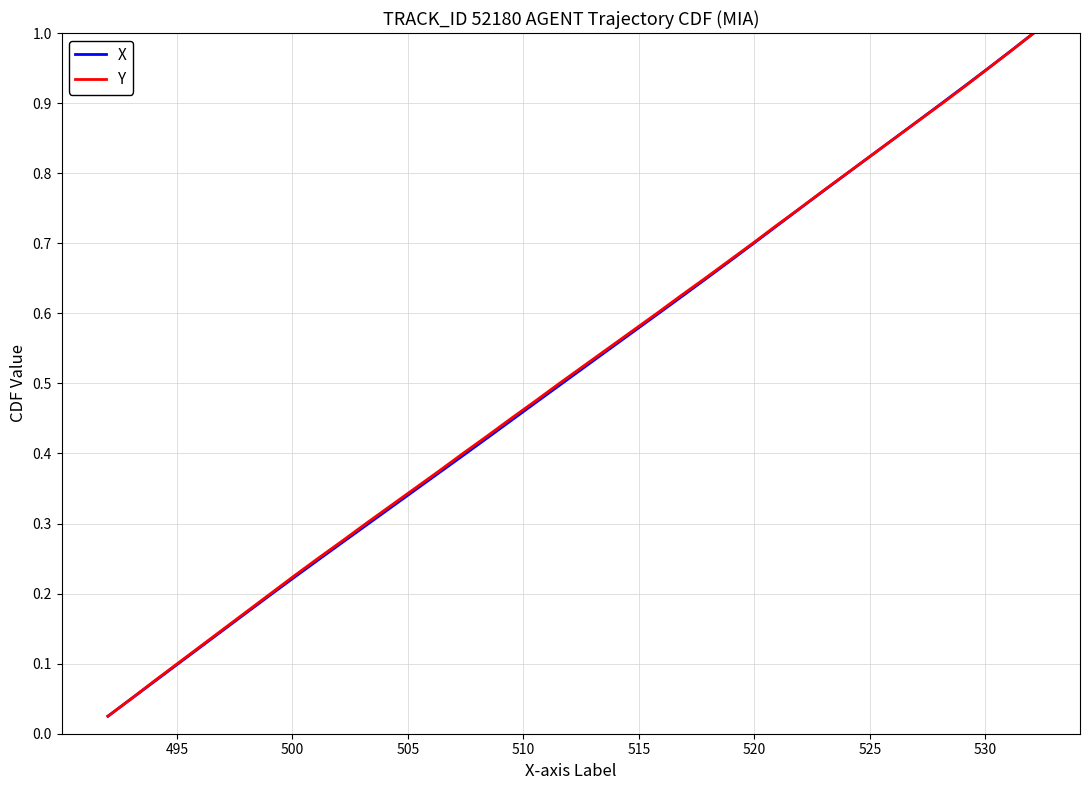

What is the value of the X point at the 28th from the left?

0.7